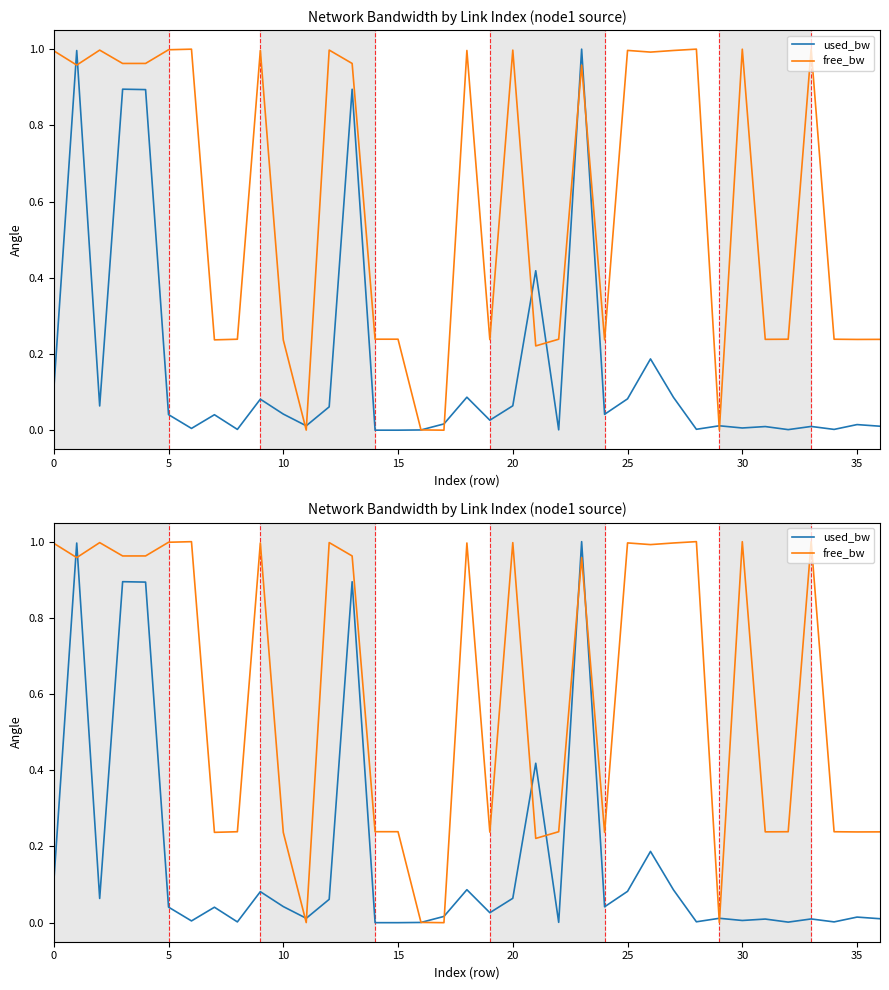

True or false: free_bw and used_bw intersect in this chart.

True